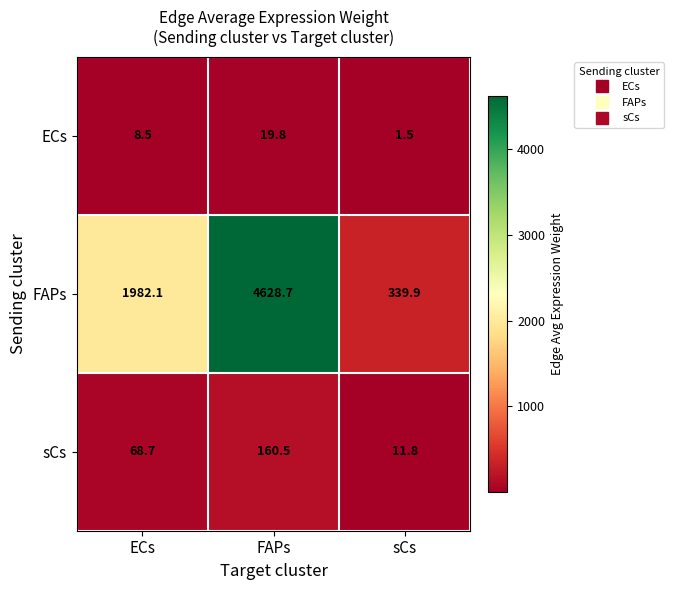

Reading right to left, extract all data points from this chart.

ECs: sCs=1.5	FAPs=19.8	ECs=8.5
FAPs: sCs=339.9	FAPs=4628.7	ECs=1982.1
sCs: sCs=11.8	FAPs=160.5	ECs=68.7